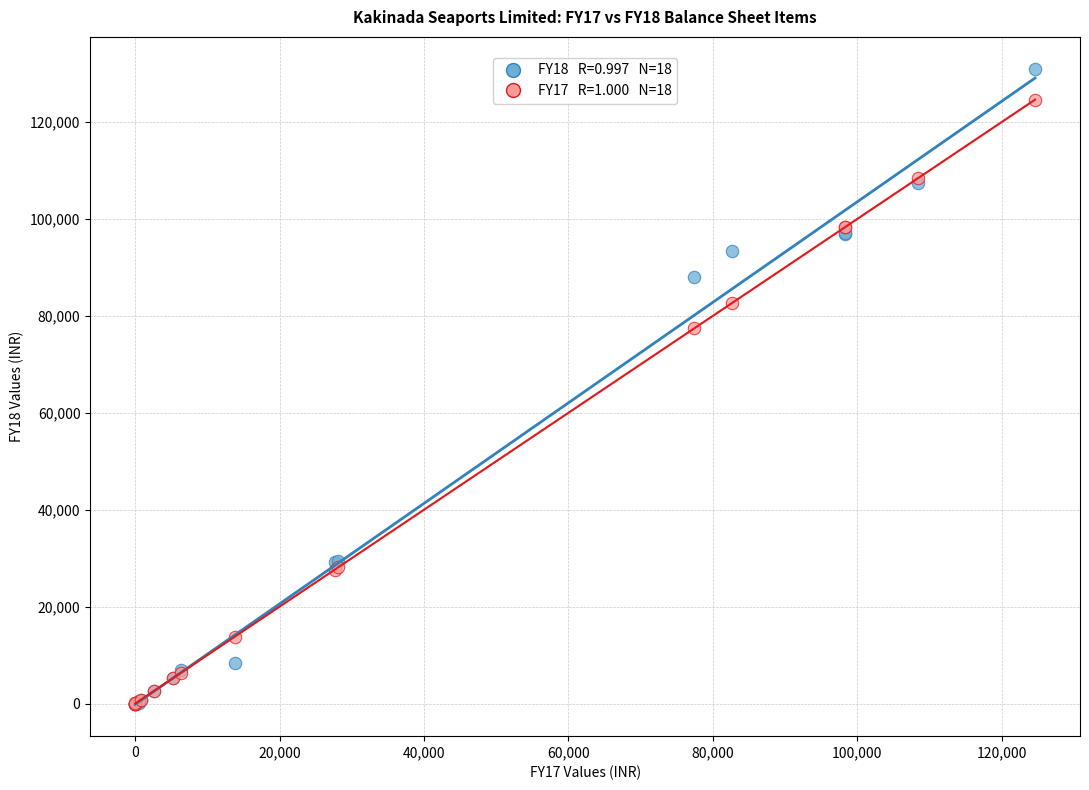

Across all series, what Y value is closest to 65519?

77420.9